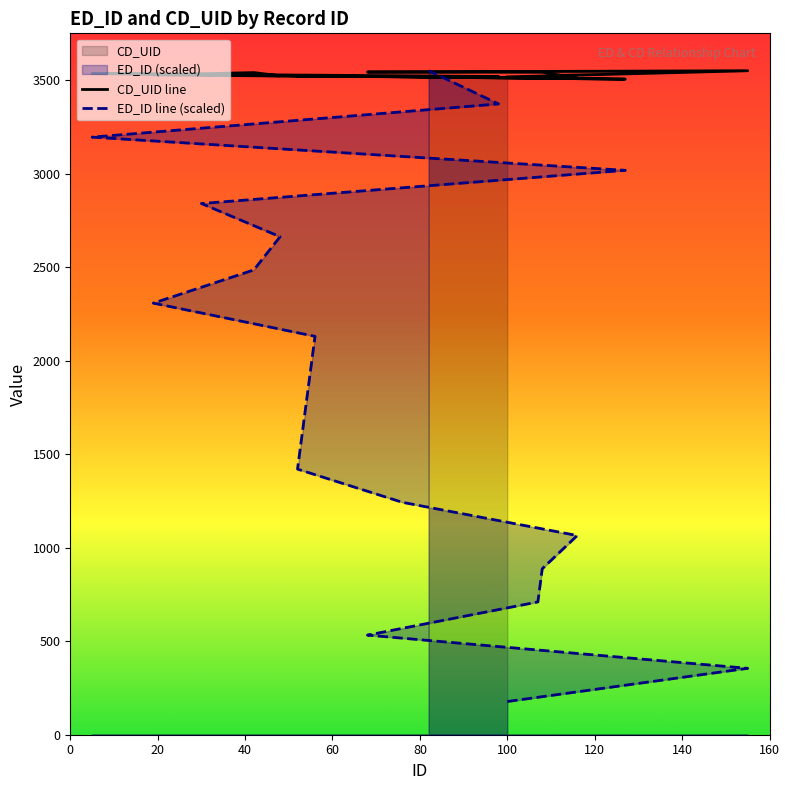

How many intersections are there between ED_ID line (scaled) and CD_UID line?

1